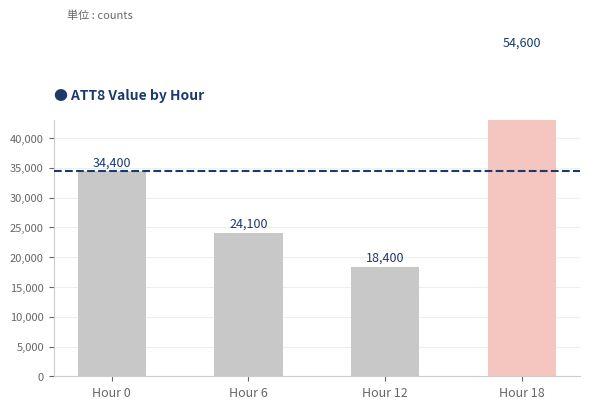

The value at Hour 0 is 19086. True or false?

False